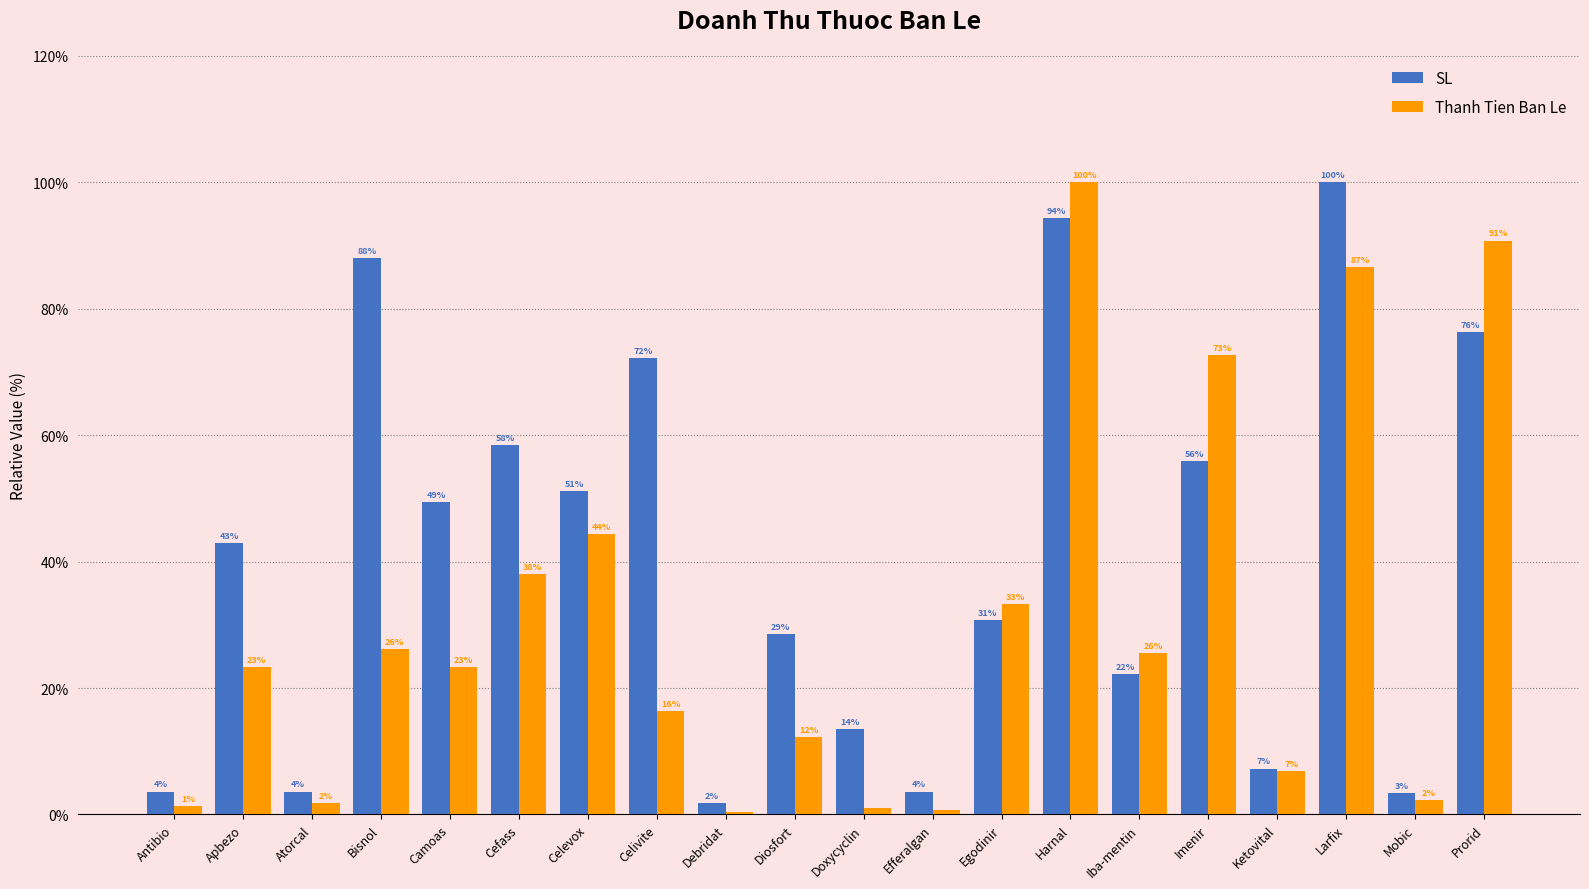

What are all the series names shown in the legend?

SL, Thanh Tien Ban Le